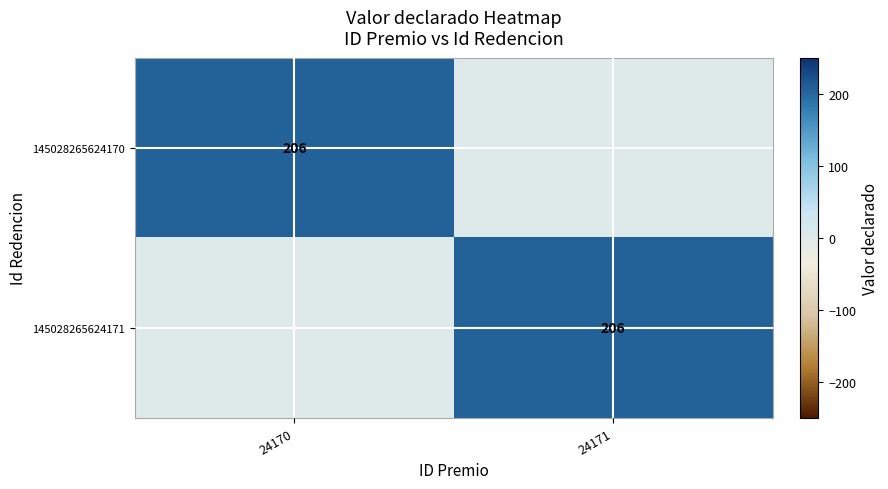

The value of 145028265624171 at 24171 is 206. True or false?

True